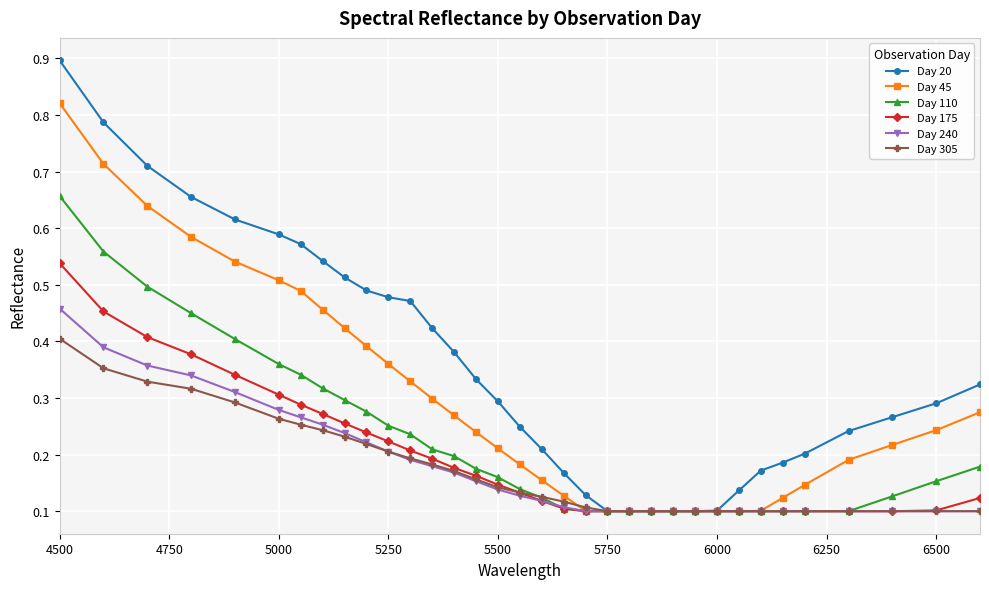

At how many categories does at least one series exceed 0?

34